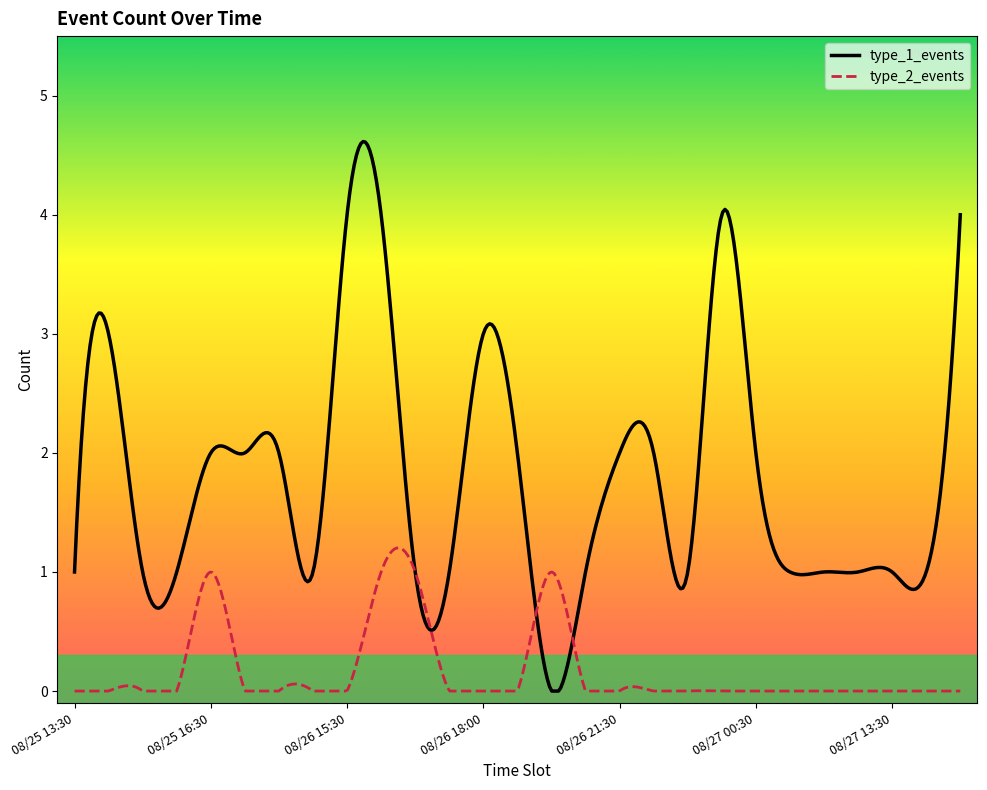

What is the maximum value shown in the chart?

4.6